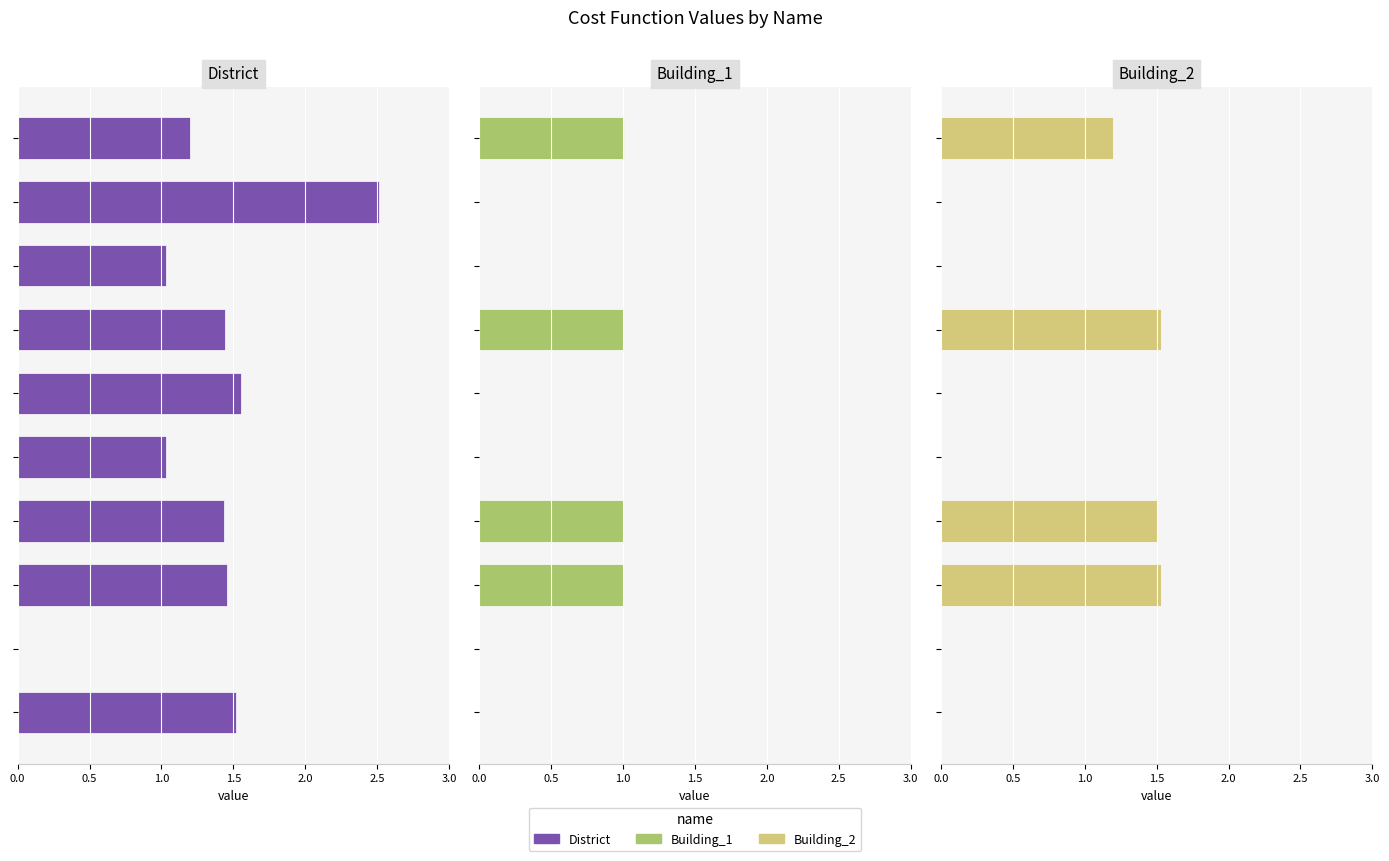

How many distinct data groups are displayed?

3